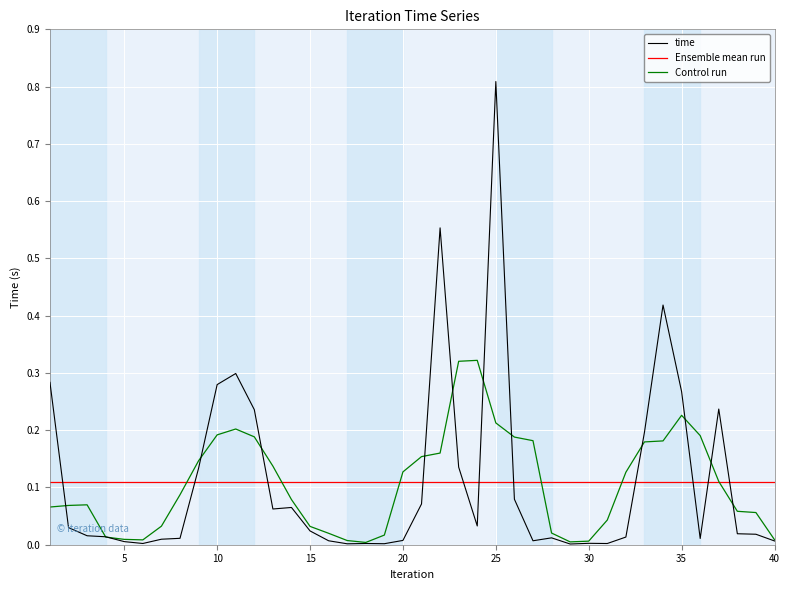

Reading right to left, transcribe all the data shown in this chart.

40=0.0	39=0.0	38=0.0	37=0.2	36=0.0	35=0.3	34=0.4	33=0.2	32=0.0	31=0.0	30=0.0	29=0.0	28=0.0	27=0.0	26=0.1	25=0.8	24=0.0	23=0.1	22=0.6	21=0.1	20=0.0	19=0.0	18=0.0	17=0.0	16=0.0	15=0.0	14=0.1	13=0.1	12=0.2	11=0.3	10=0.3	9=0.1	8=0.0	7=0.0	6=0.0	5=0.0	4=0.0	3=0.0	2=0.0	1=0.3